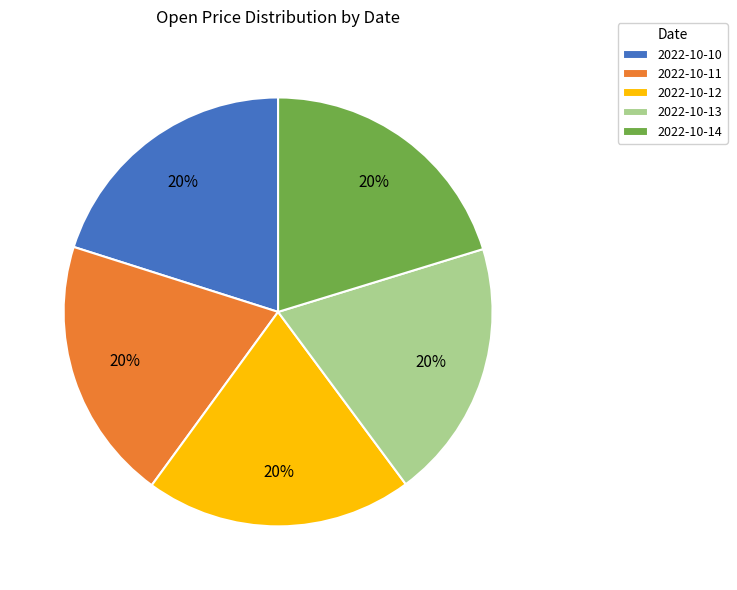

To the nearest percent, what is the combined percentage of 2022-10-14 and 2022-10-12?

40%